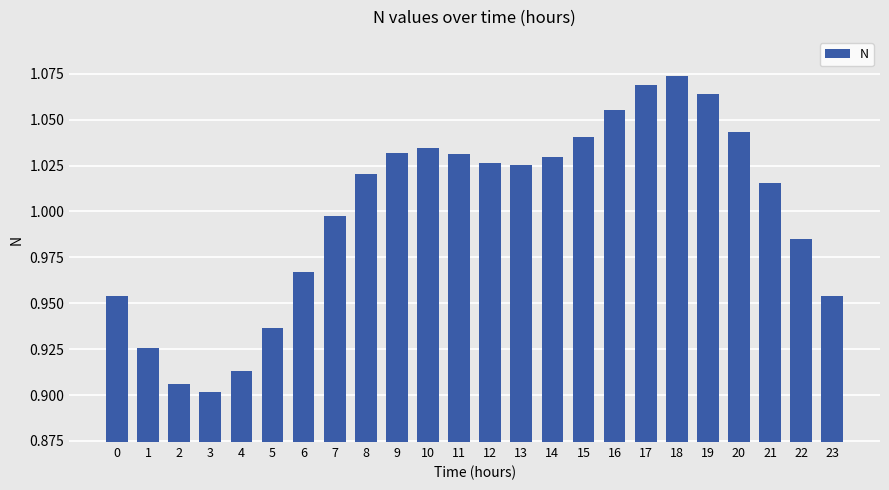

Which category has the highest value across all series?

18